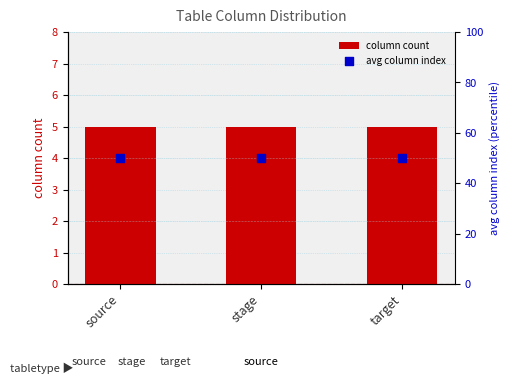

Which series has the largest total across all categories?

avg column index